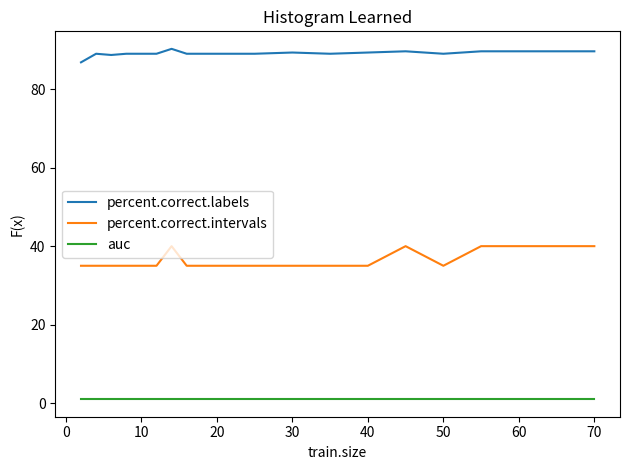

What is the greatest value displayed?

90.3